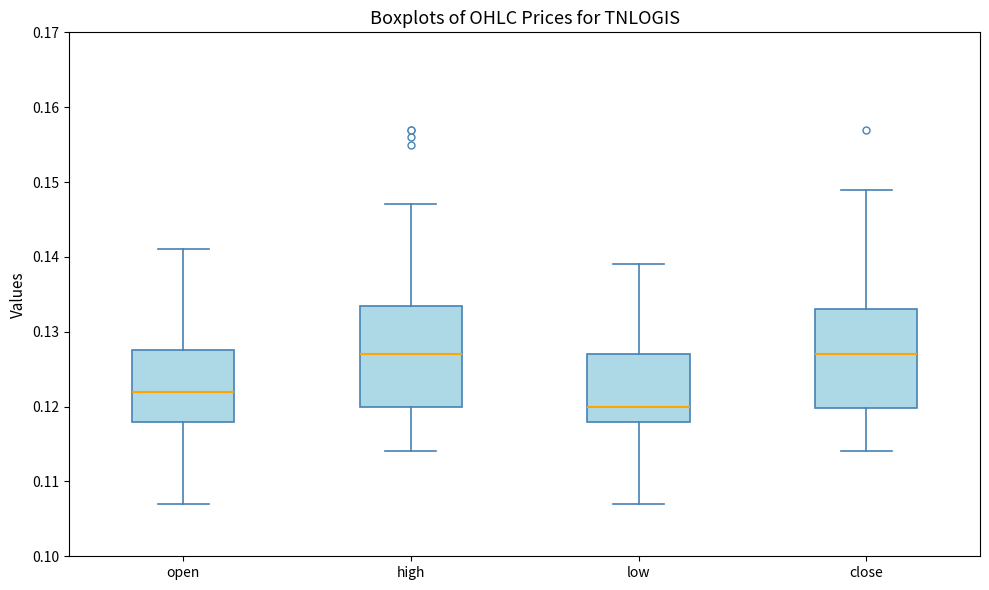

Reading left to right, read every box against the y-axis: the position of its median line, the range the box covers, and the ends of its whiskers. The values are not printed on the chart, so give them approximately, as read against the axis.

open: median 0.122, box 0.118 to 0.128, whiskers 0.107 to 0.141
high: median 0.127, box 0.120 to 0.134, whiskers 0.114 to 0.147
low: median 0.120, box 0.118 to 0.127, whiskers 0.107 to 0.139
close: median 0.127, box 0.120 to 0.133, whiskers 0.114 to 0.149